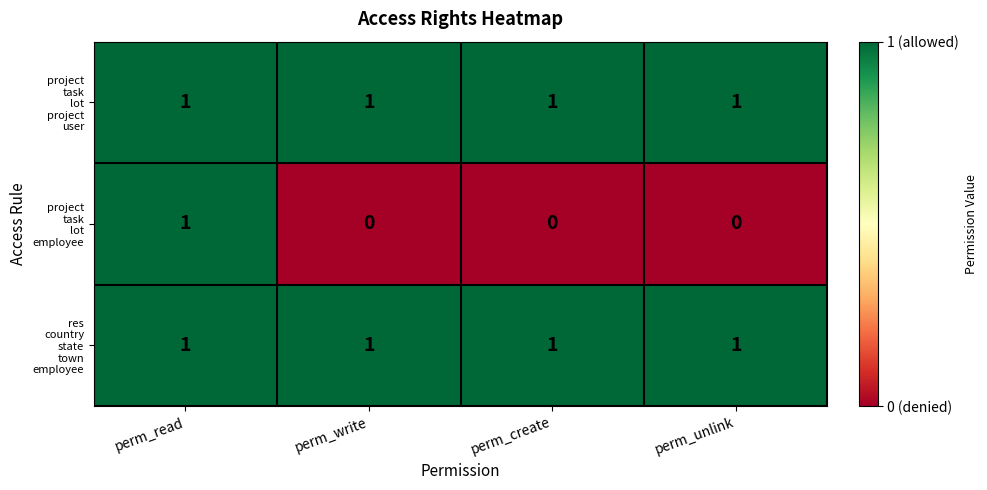

At which category is the sum across all series the highest?

perm_read